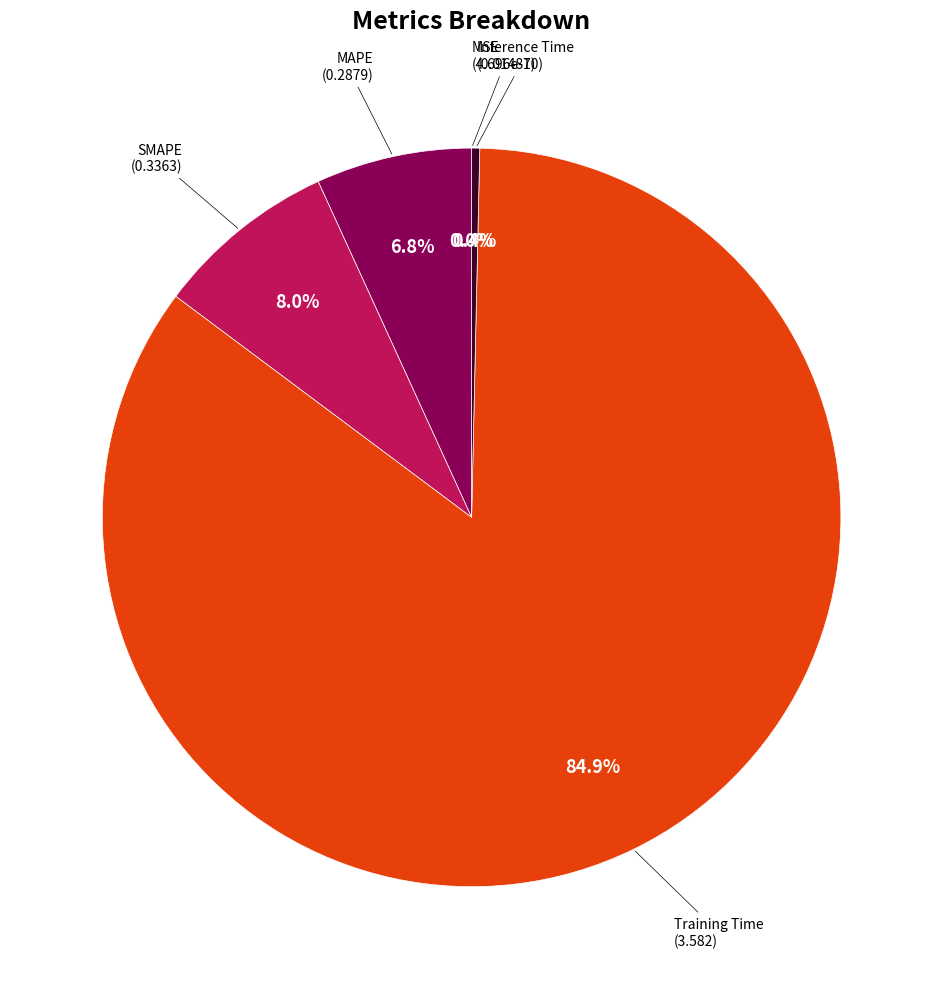

How many slices are in this pie chart?

5